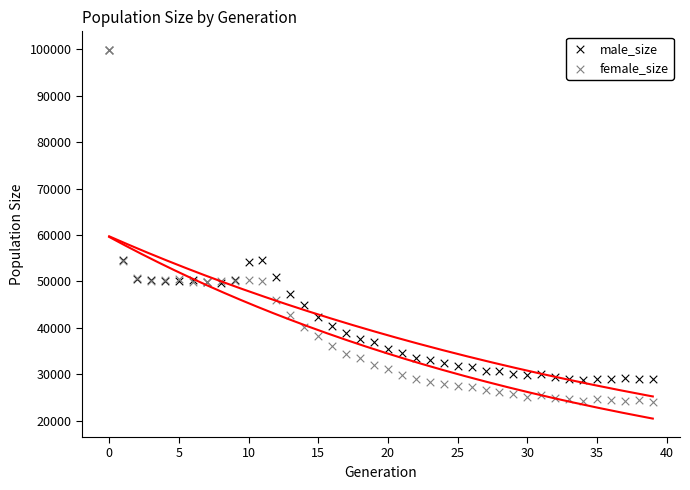

Which series contains the lowest Y value?

female_size